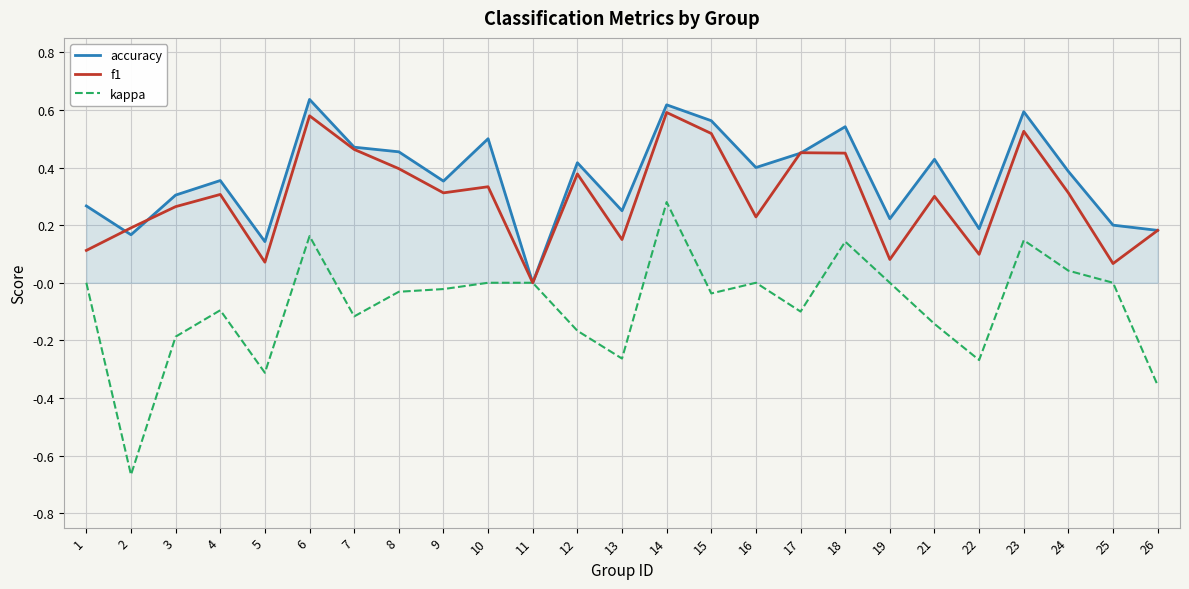

In f1, how many points are lower than both neighbors (excluding endpoints)?

8